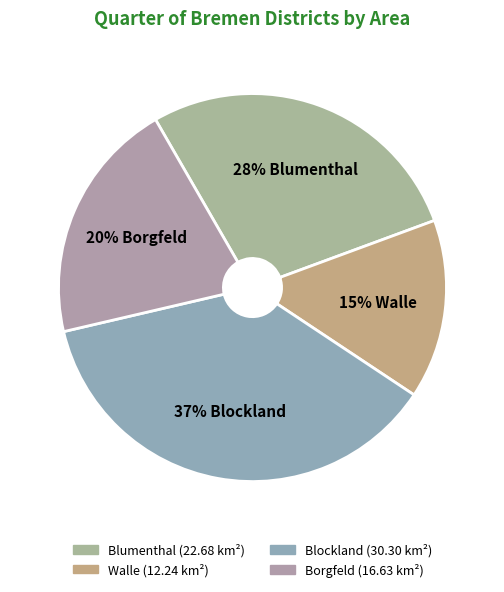

How many slices are in this pie chart?

4